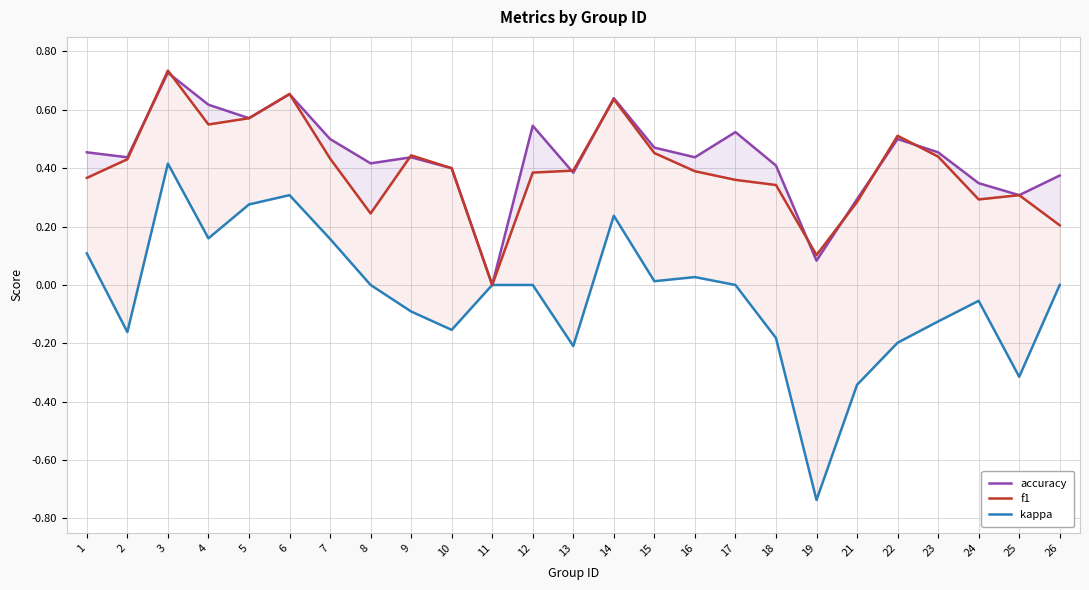

What are all the series names shown in the legend?

accuracy, f1, kappa